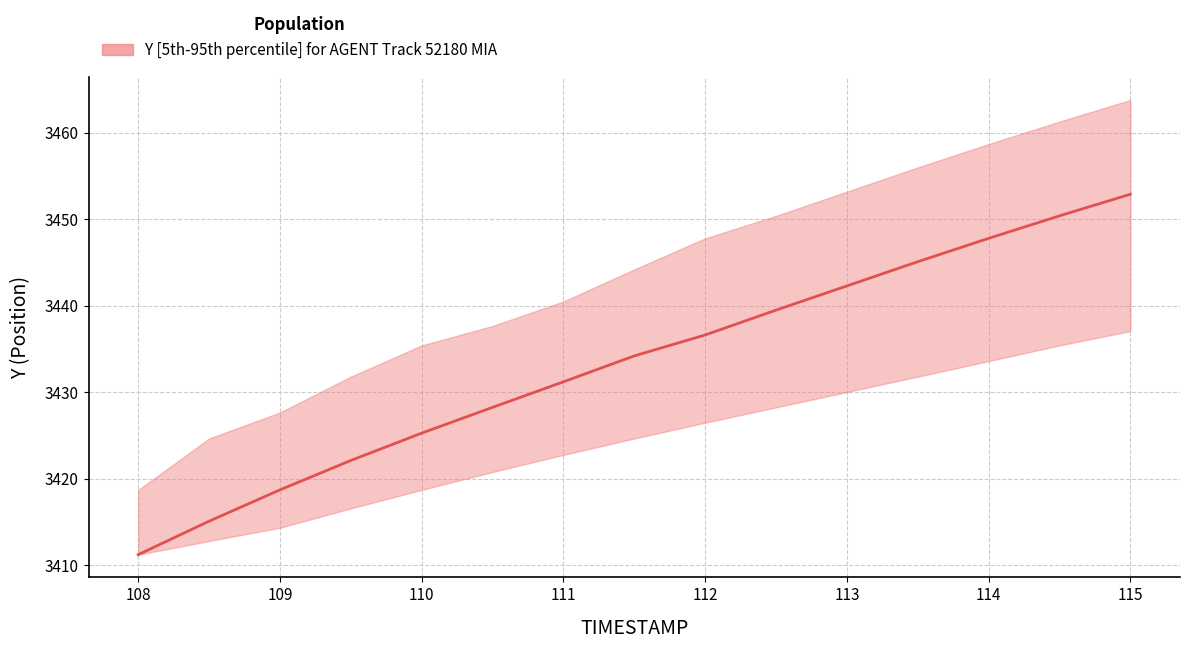

Reading right to left, extract all data points from this chart.

3452.9	3450.4	3447.8	3445.1	3442.3	3439.5	3436.6	3434.2	3431.2	3428.3	3425.3	3422.1	3418.7	3415.1	3411.2